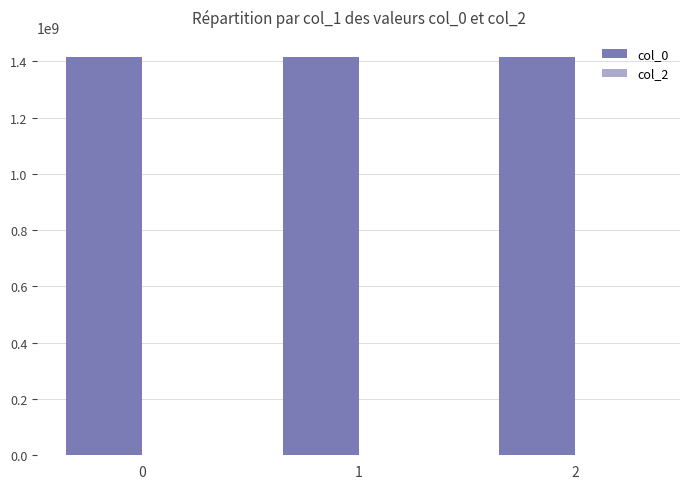

What is the maximum value shown in the chart?

1415657971